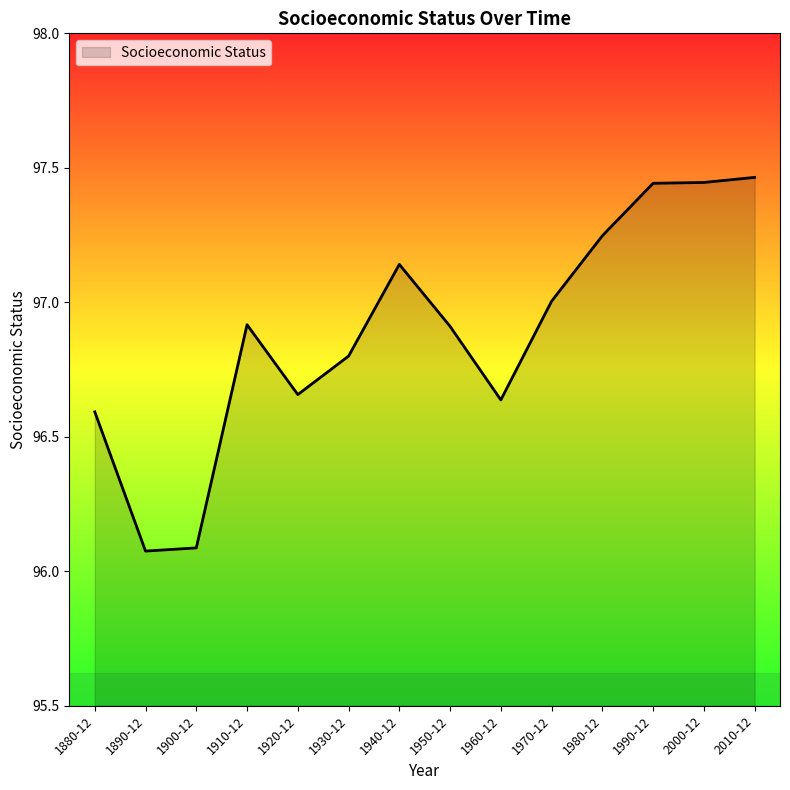

Between 1920-12 and 1940-12, which is larger?

1940-12